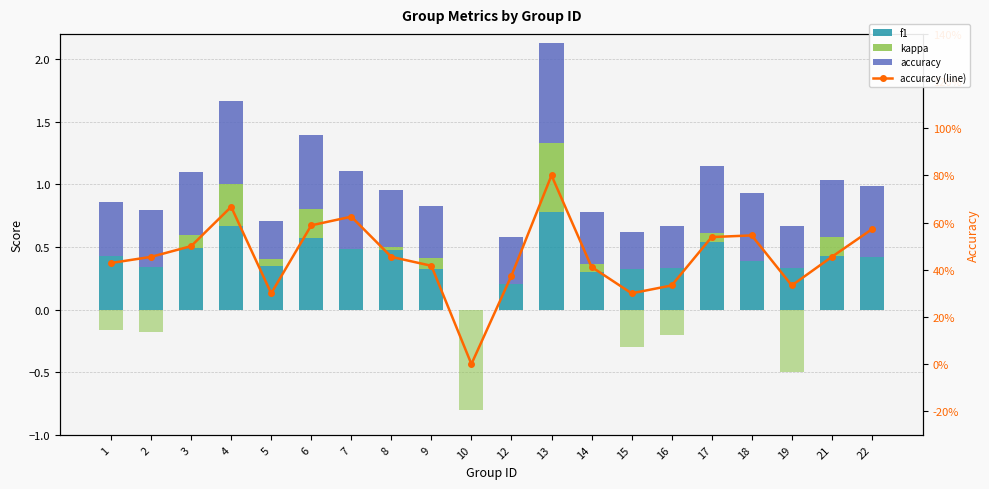

Between 1 and 22, which series saw the biggest shift?

accuracy